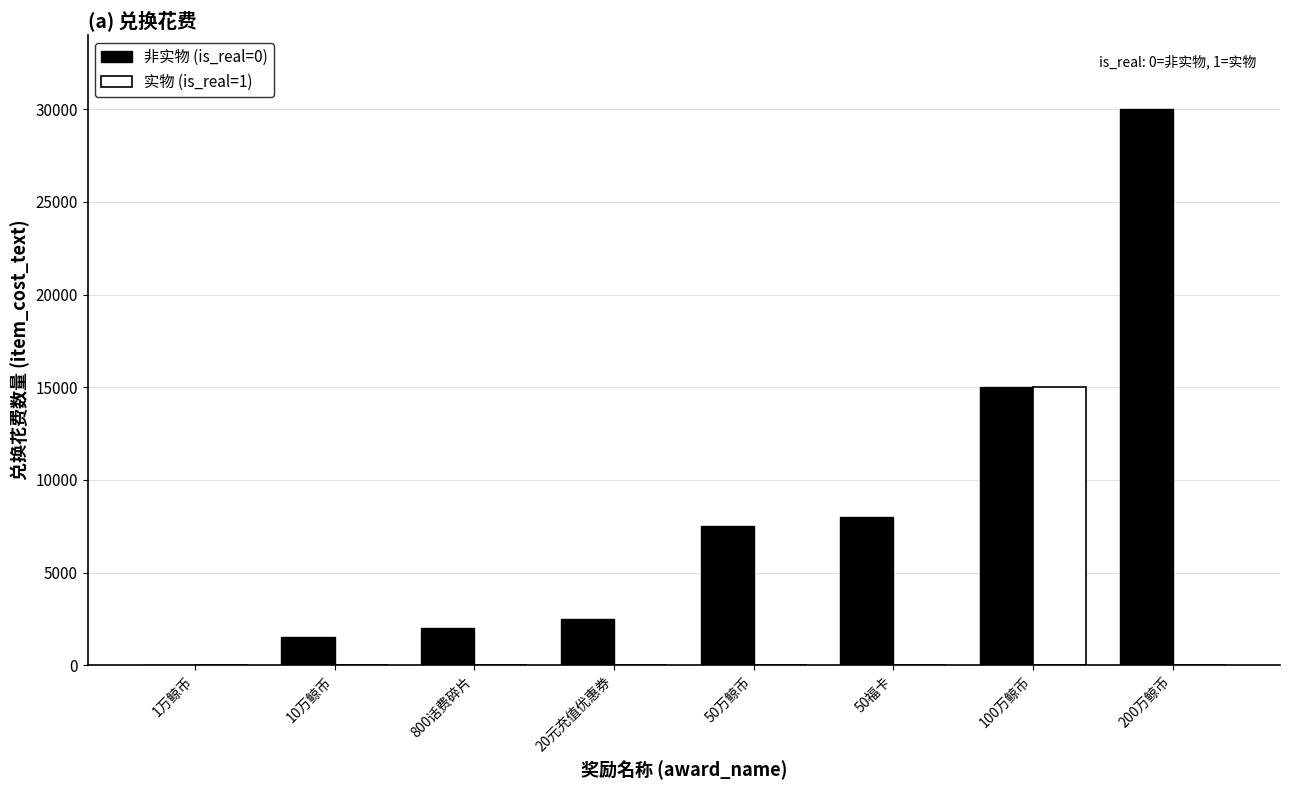

Which series changed the most between 20元充值优惠券 and 50福卡?

非实物 (is_real=0)